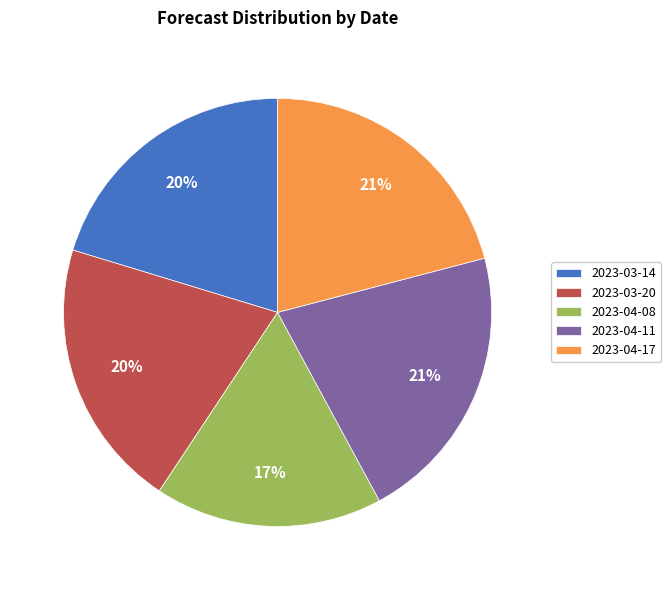

Count the number of slices in the pie.

5